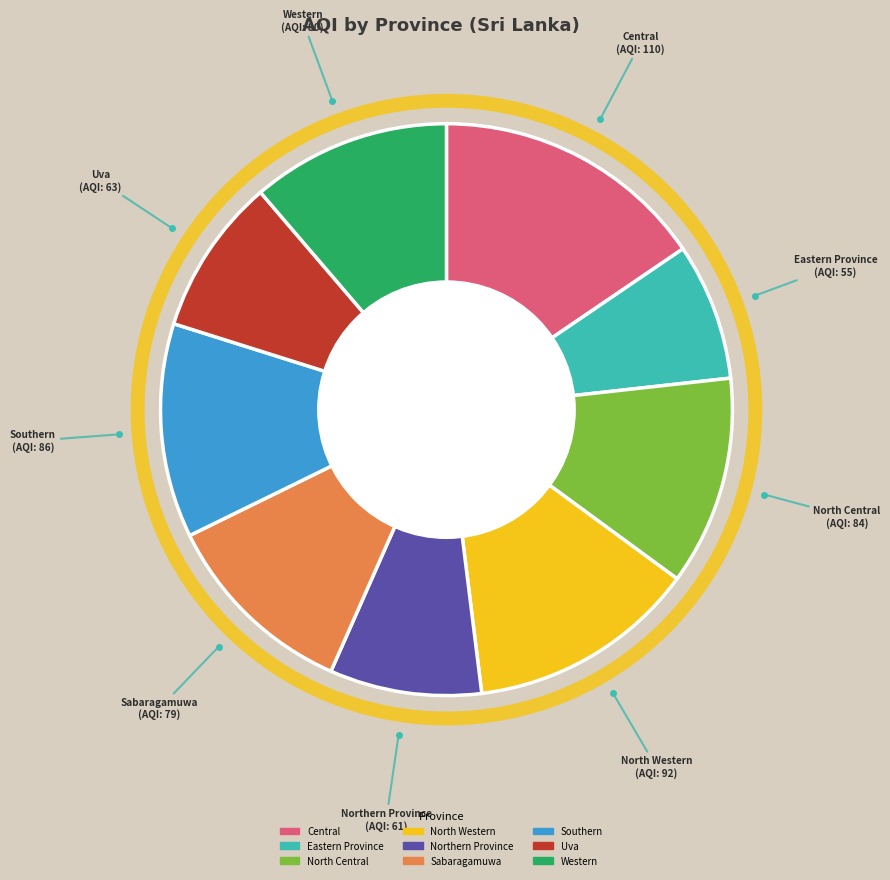

True or false: Uva accounts for 9% of the total.

True